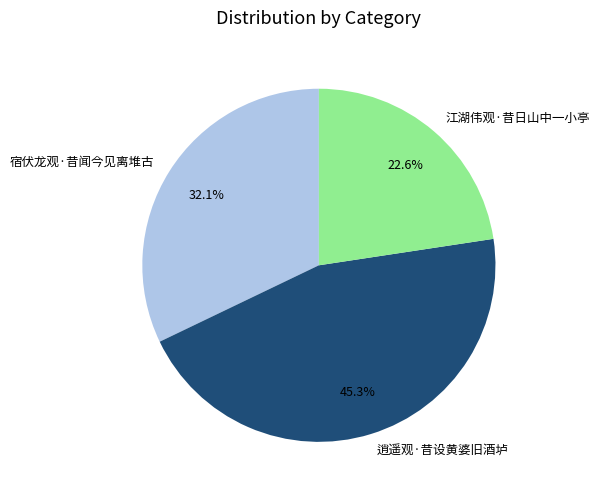

Which category has the biggest portion of the pie?

逍遥观·昔设黄婆旧酒垆